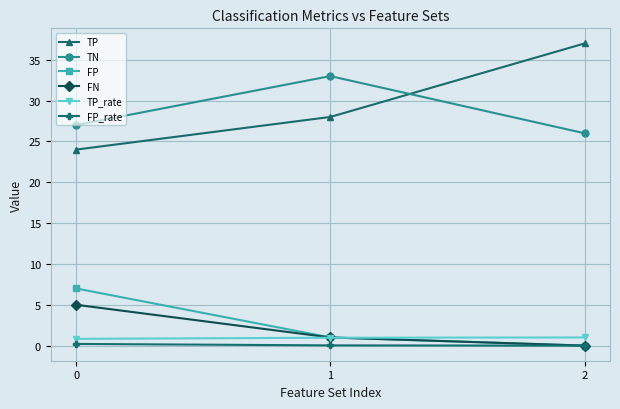

What is the value of the FN point at the 2nd from the left?

1.0